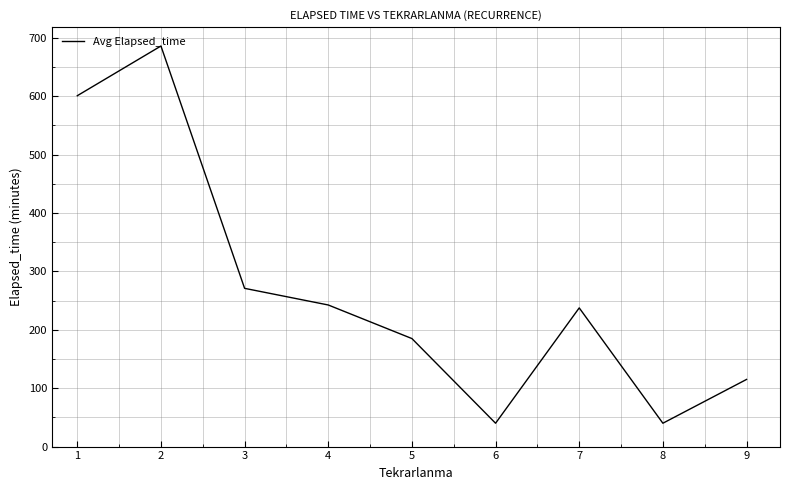

Is this an area chart (filled region under the line)?

No